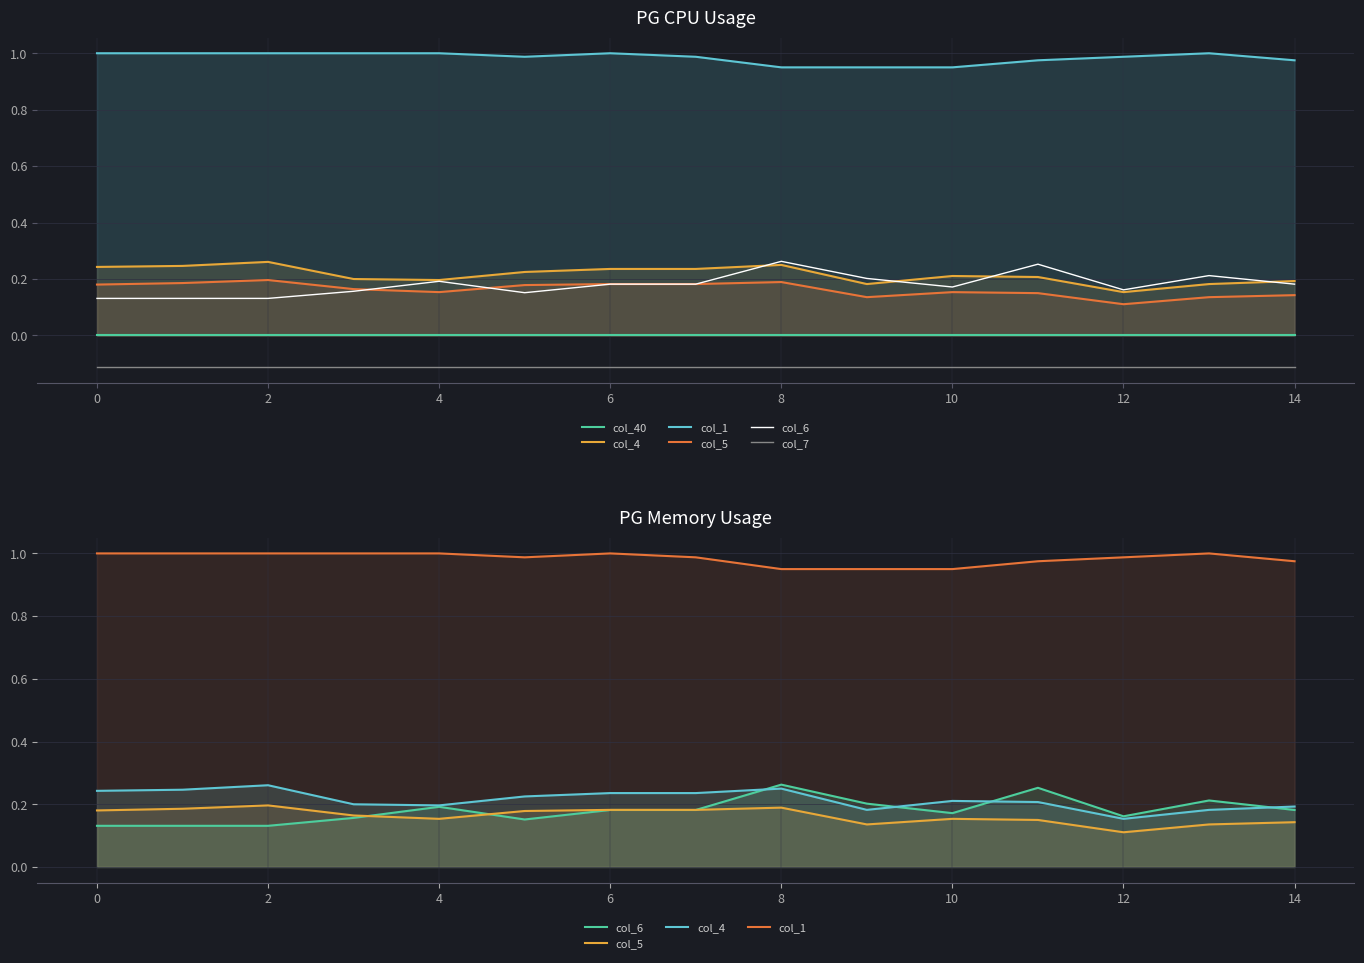

What is the minimum value for col_5?

0.1